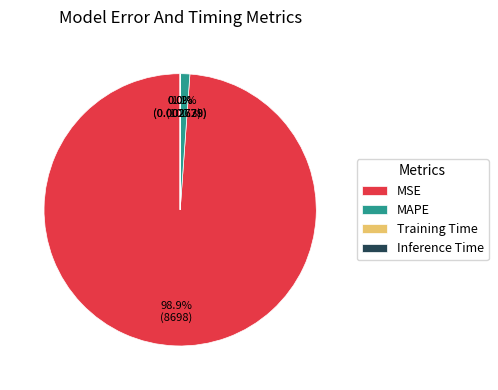

What is the largest slice in the pie chart?

MSE